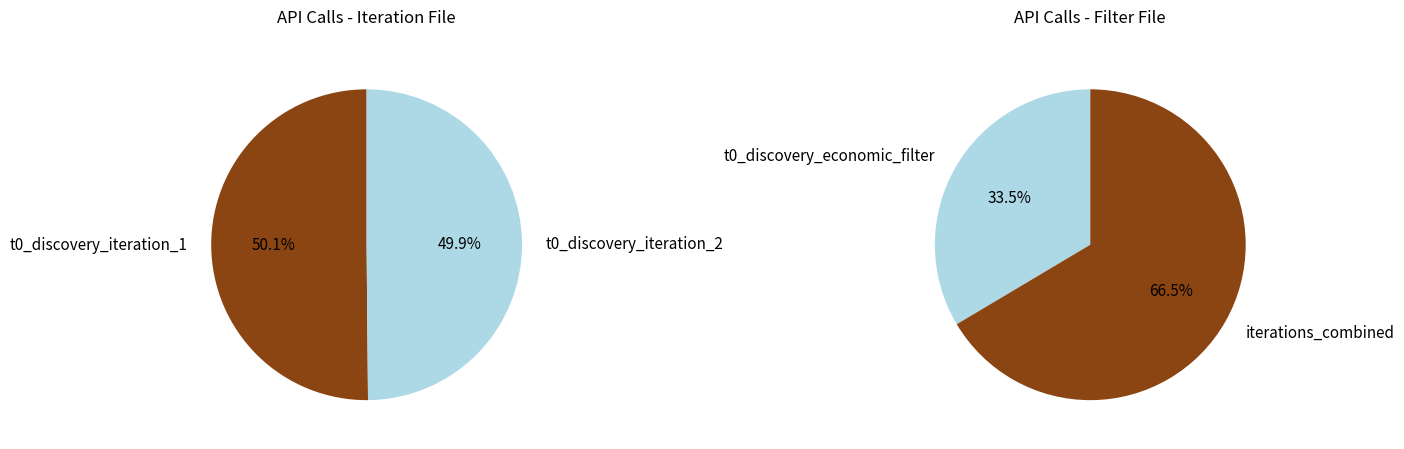

True or false: t0_discovery_economic_filter accounts for 46% of the total.

False